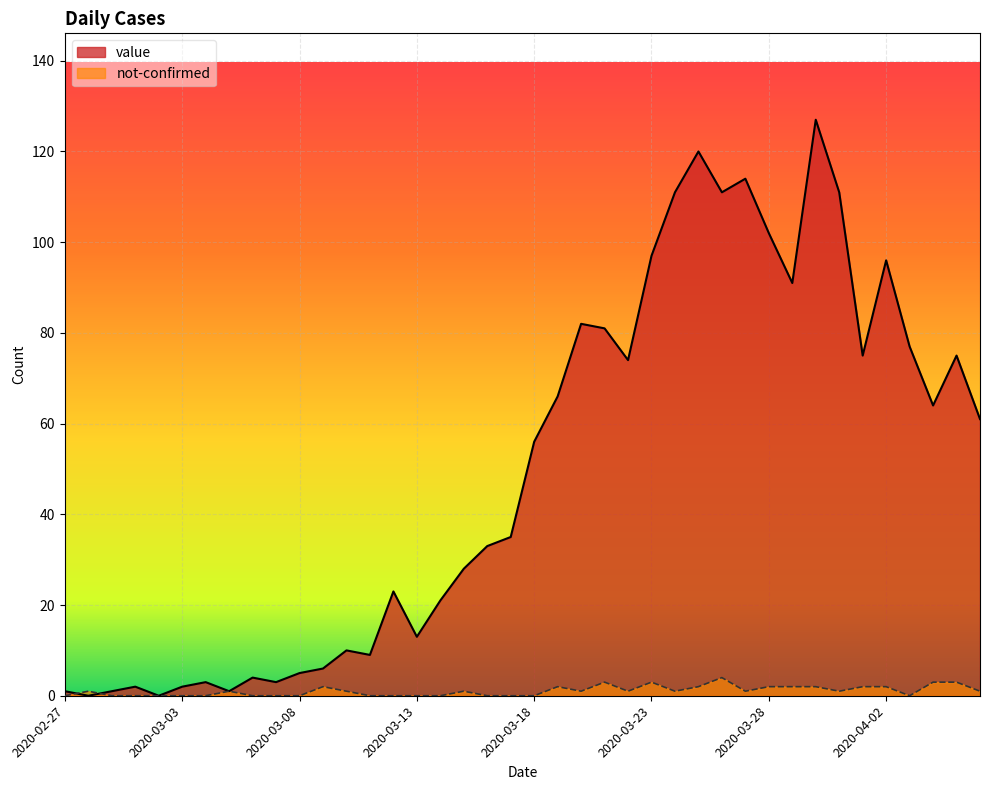

Which series has the largest range (max minus min)?

value